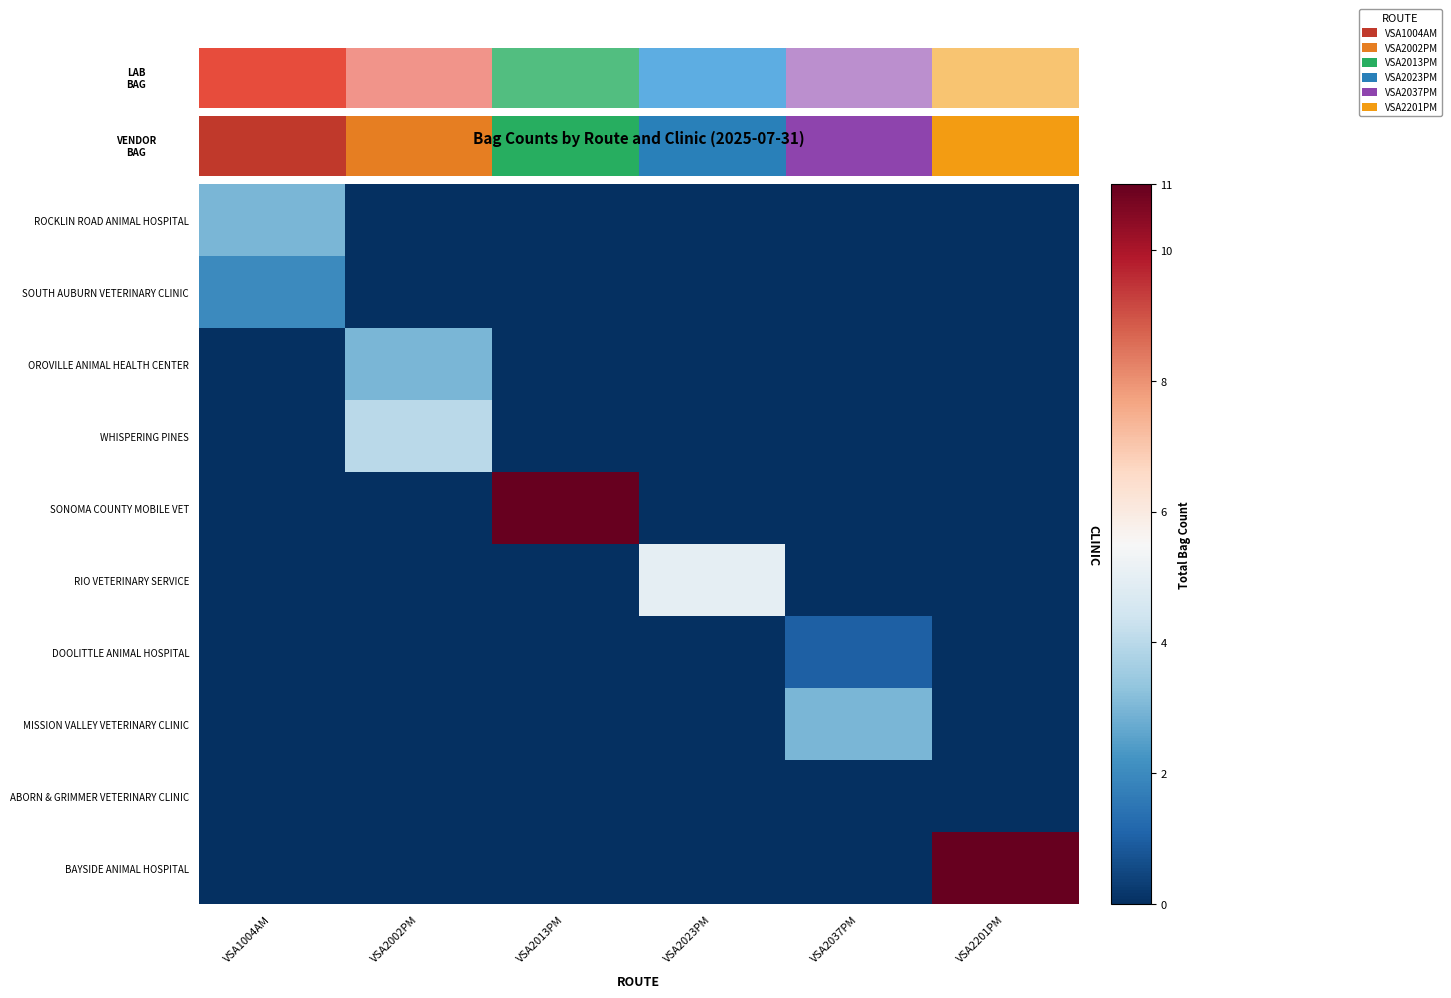

Between VSA2013PM and VSA2023PM, which is larger?

VSA2013PM